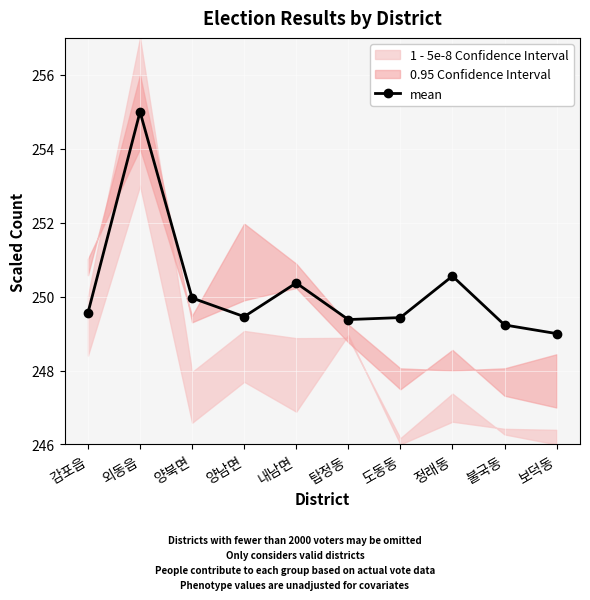

Which has a higher value, 불국동 or 탑정동?

탑정동